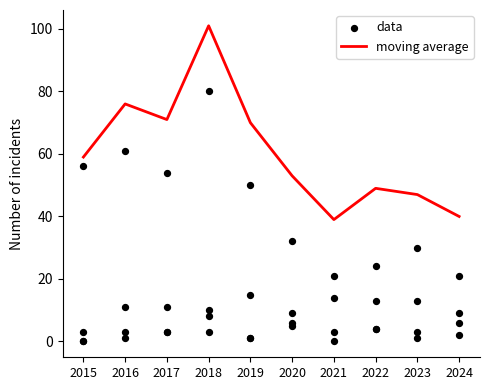

At which category is the sum across all series the highest?

2018